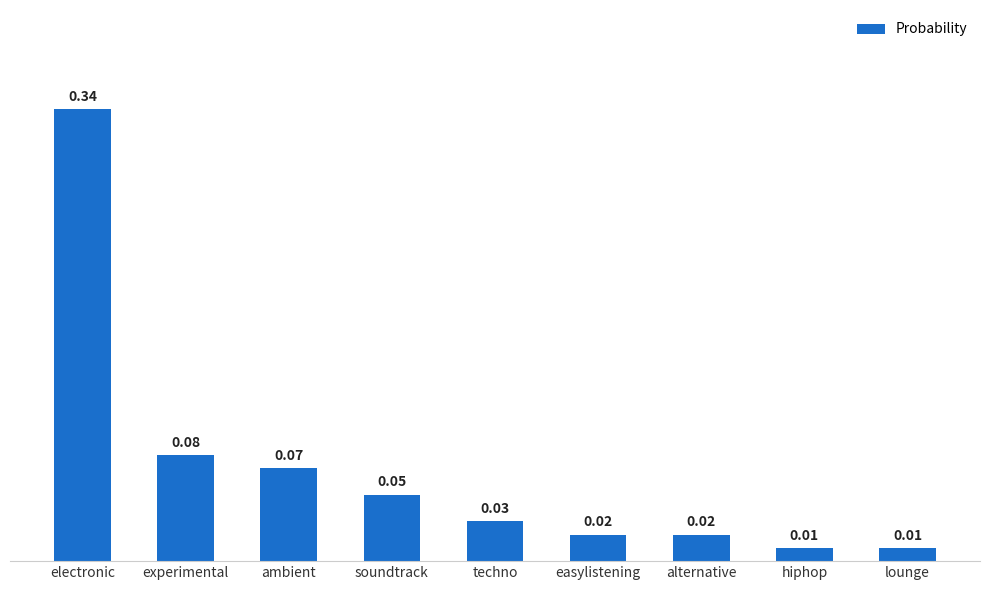

What is the sum of all values?

0.6